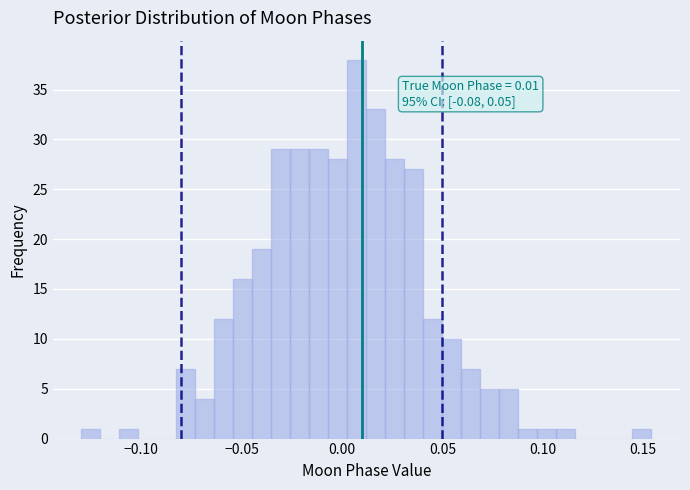

Around what value on the x-axis is the tallest bar? Give the approximate position of its centre, as read against the axis.

0.005